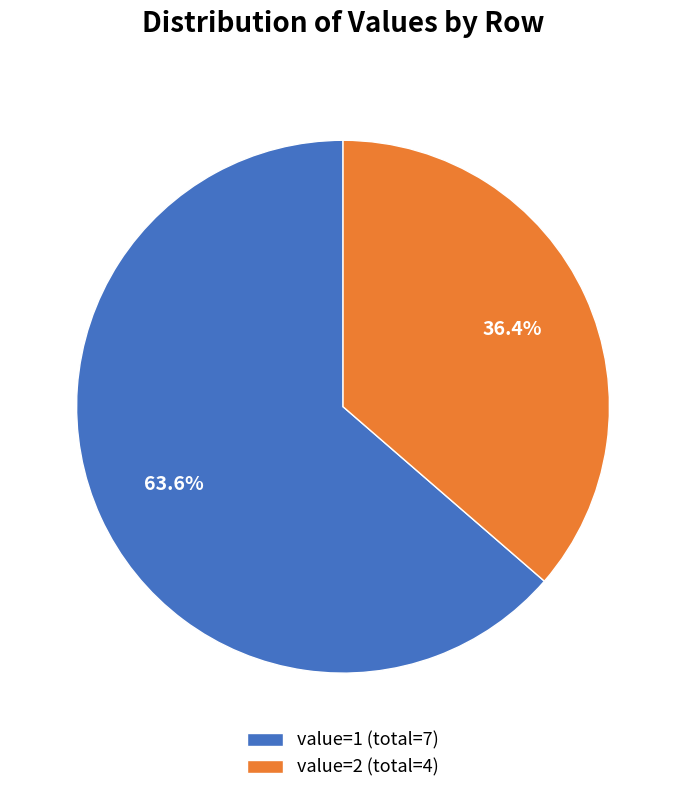

Combined, what portion of the pie is value=2 (total=4) and value=1 (total=7)?

100.0%